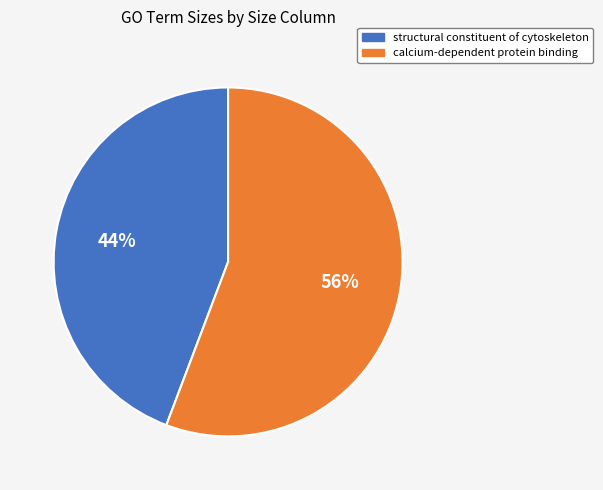

What is the largest slice in the pie chart?

calcium-dependent protein binding